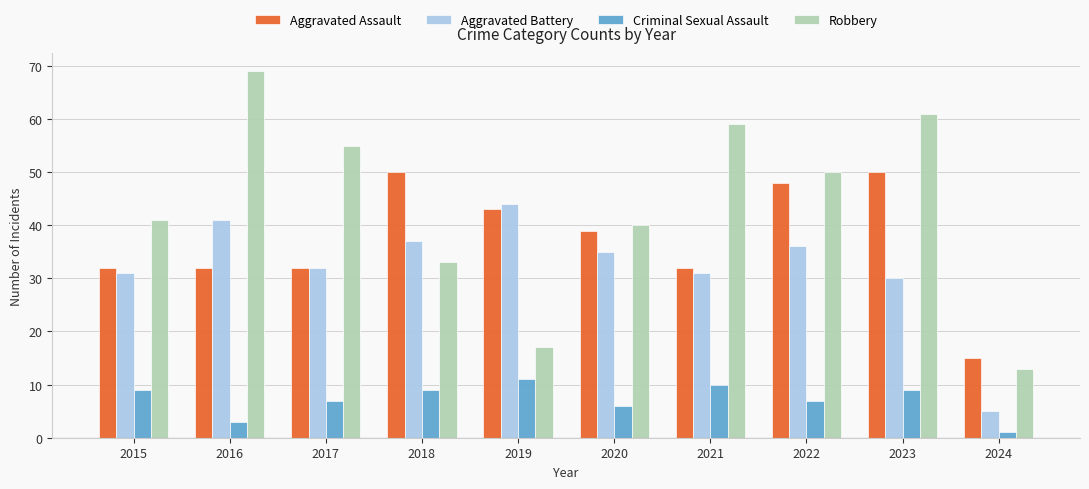

What is the highest value of the Criminal Sexual Assault series?

11